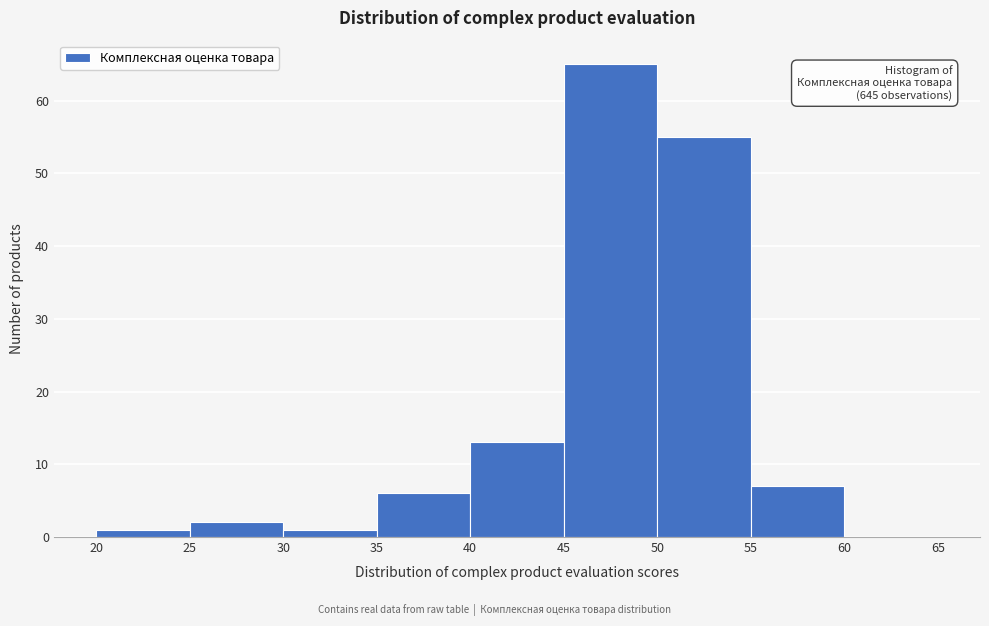

Over which range of the x-axis is the bar tallest?

45 to 50